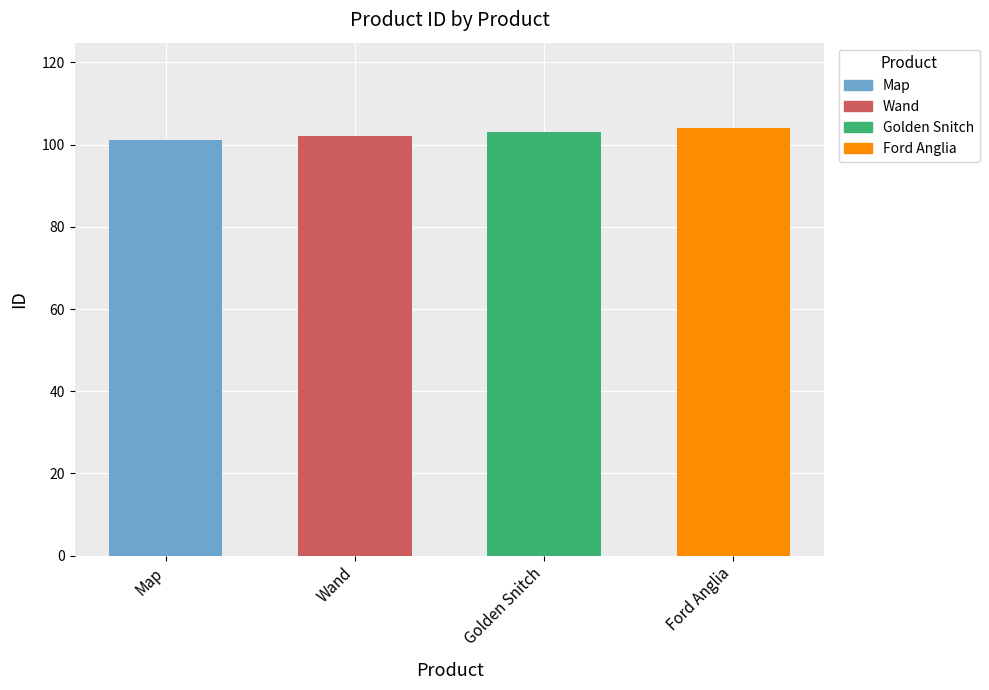

What is the minimum value shown in the chart?

101